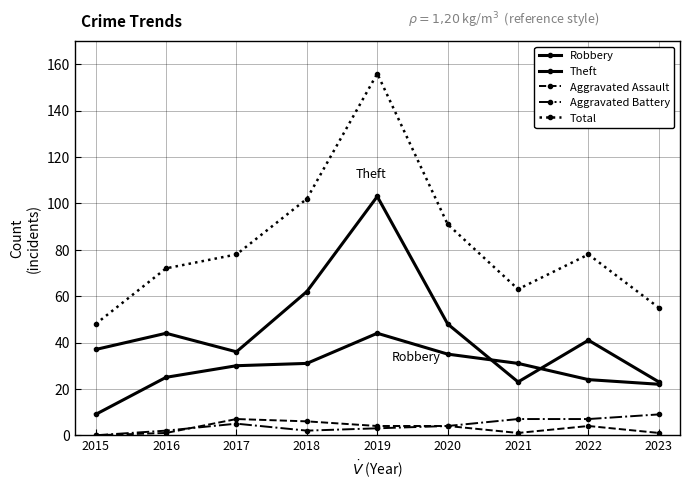

How many lines are shown in the chart?

5